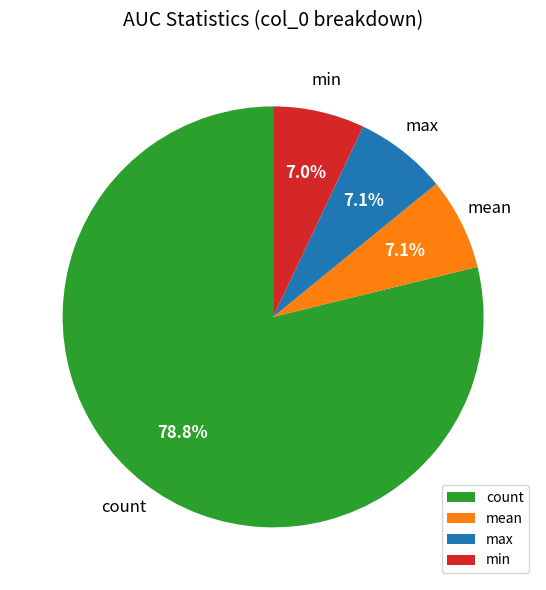

Is it true that mean is 22% of the pie?

False